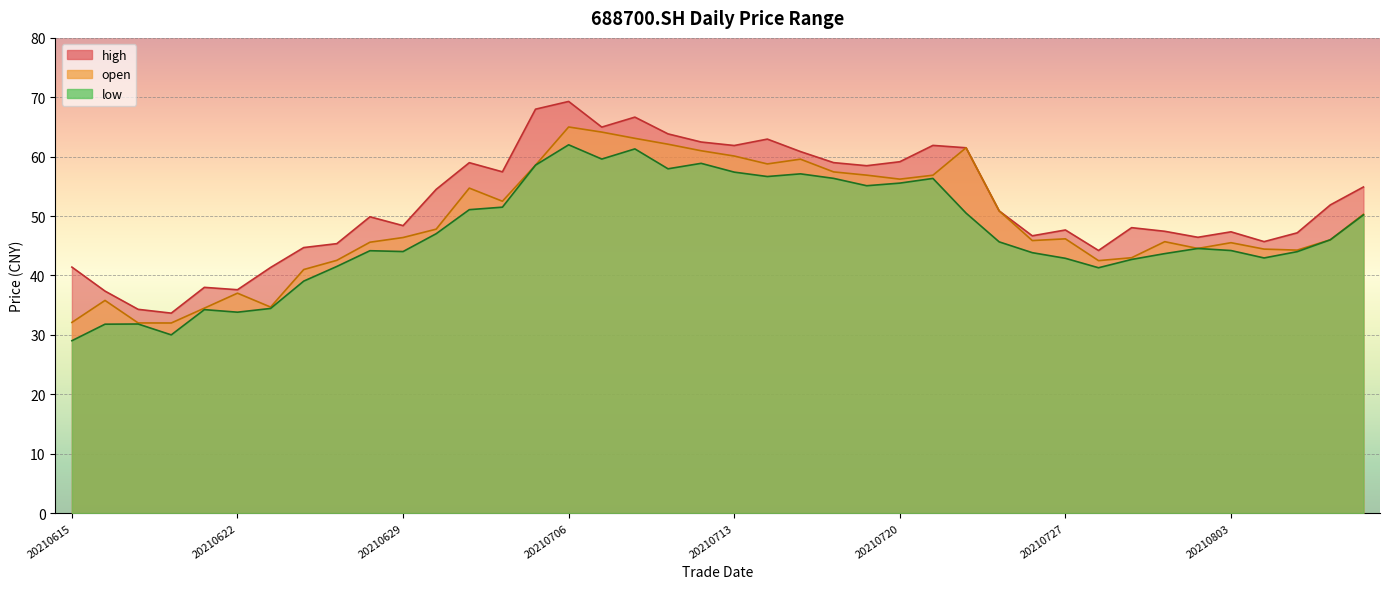

Is it true that high equals 49.9 at 20210628?

True